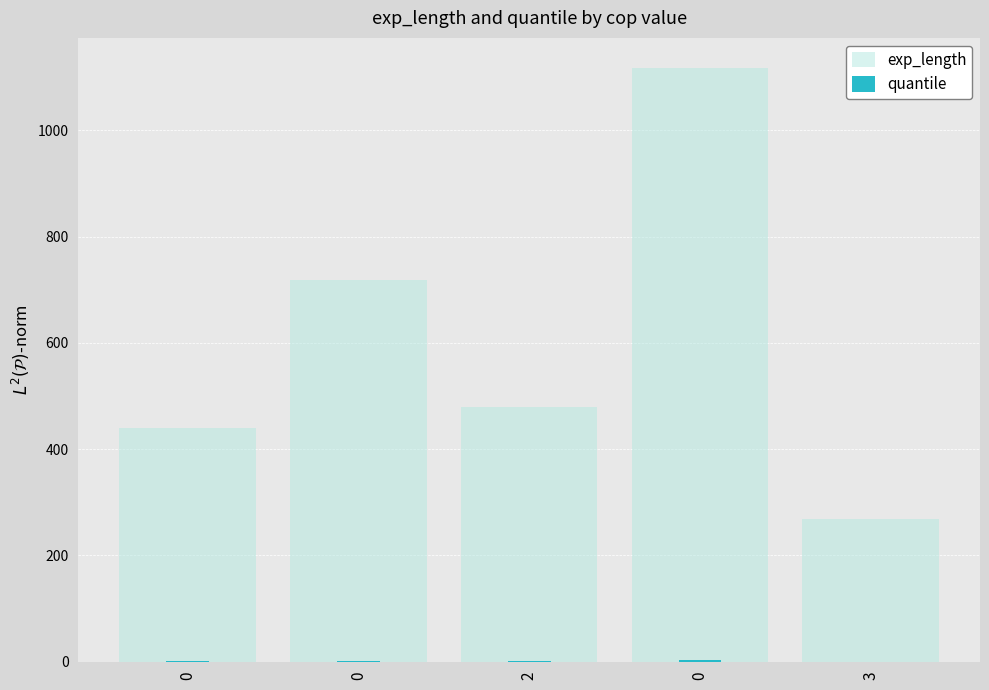

What is the difference between the exp_length values at 0 and 3?

849